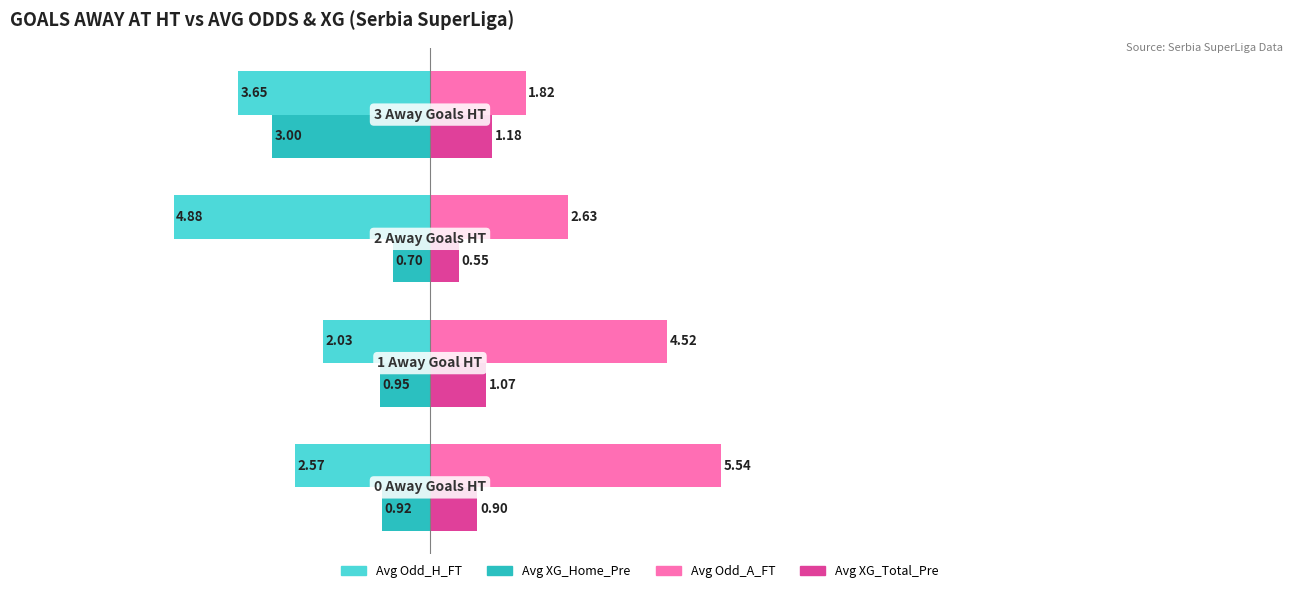

What is the average value of the Avg Odd_A_FT series?

3.6